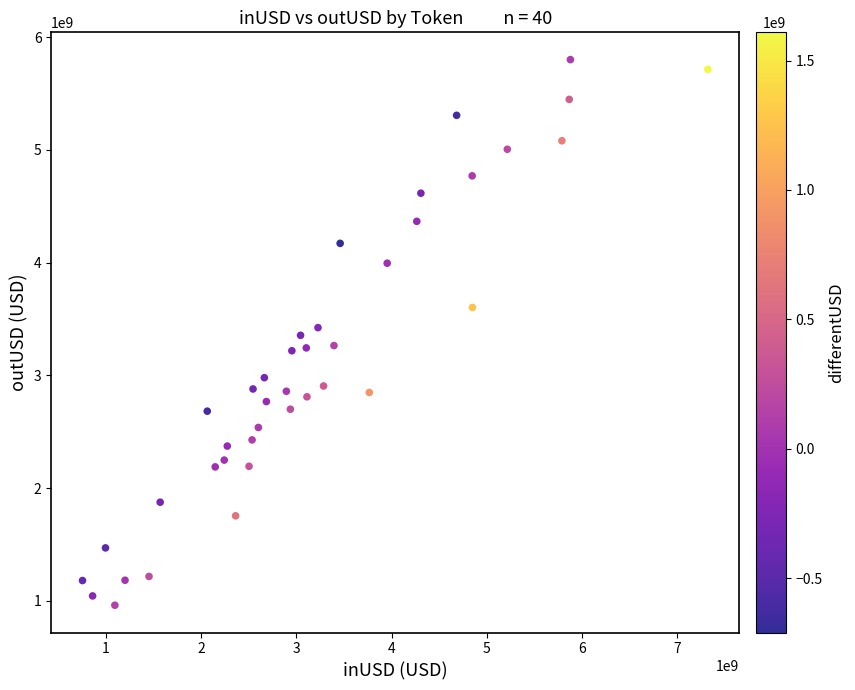

What is the range of Y values (max minus min)?

4840422487.7